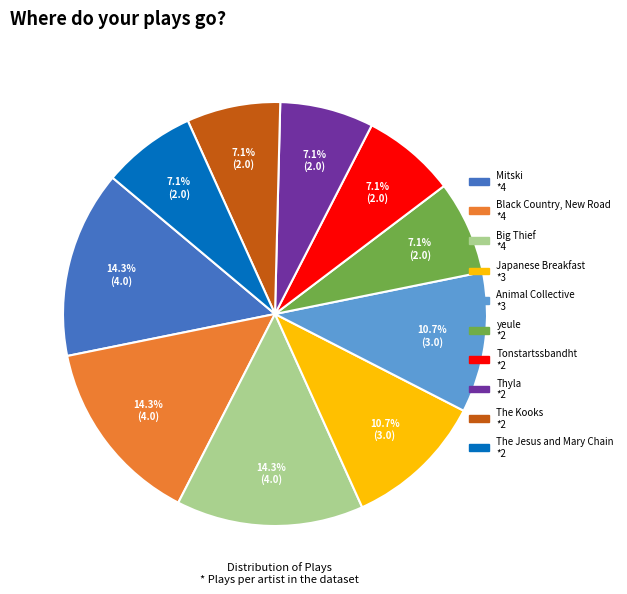

How many segments does this pie chart have?

10